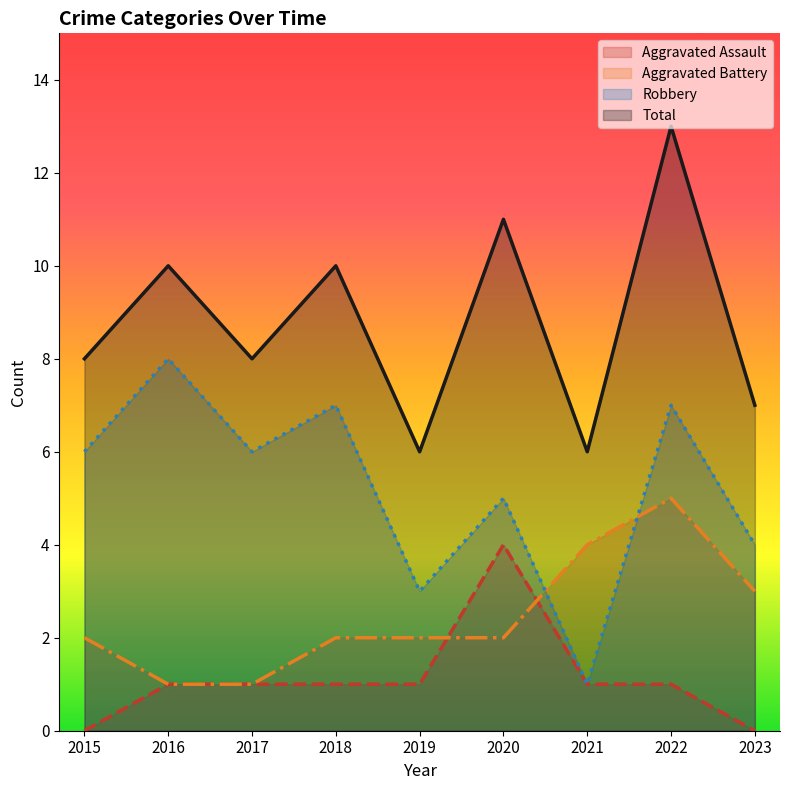

How many series are shown in this chart?

4